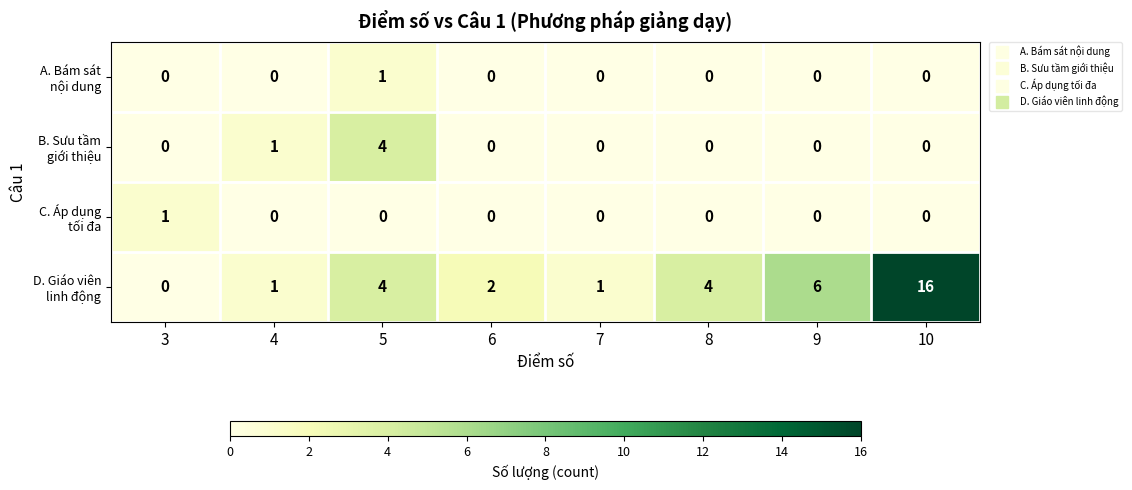

What is the greatest value displayed?

16